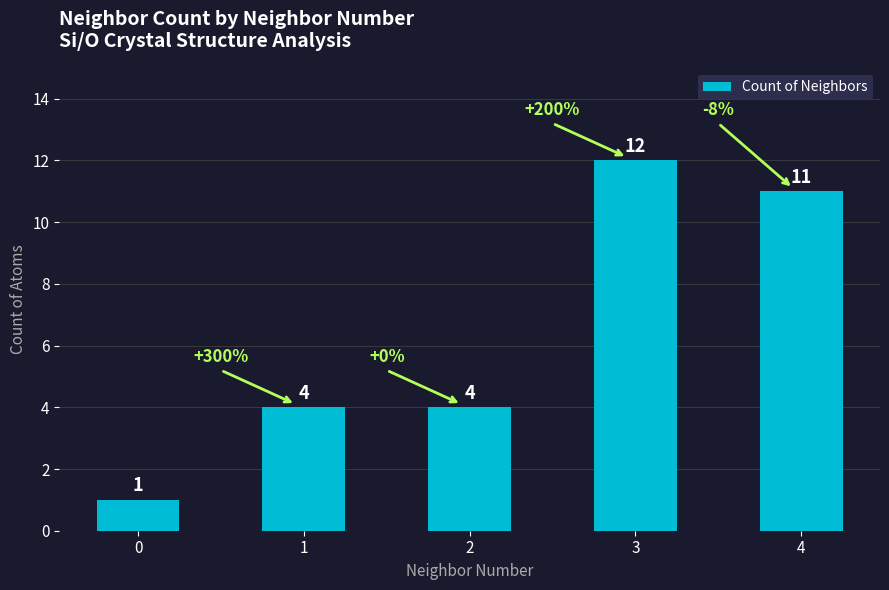

What is the approximate value at 2, to the nearest 5?

5